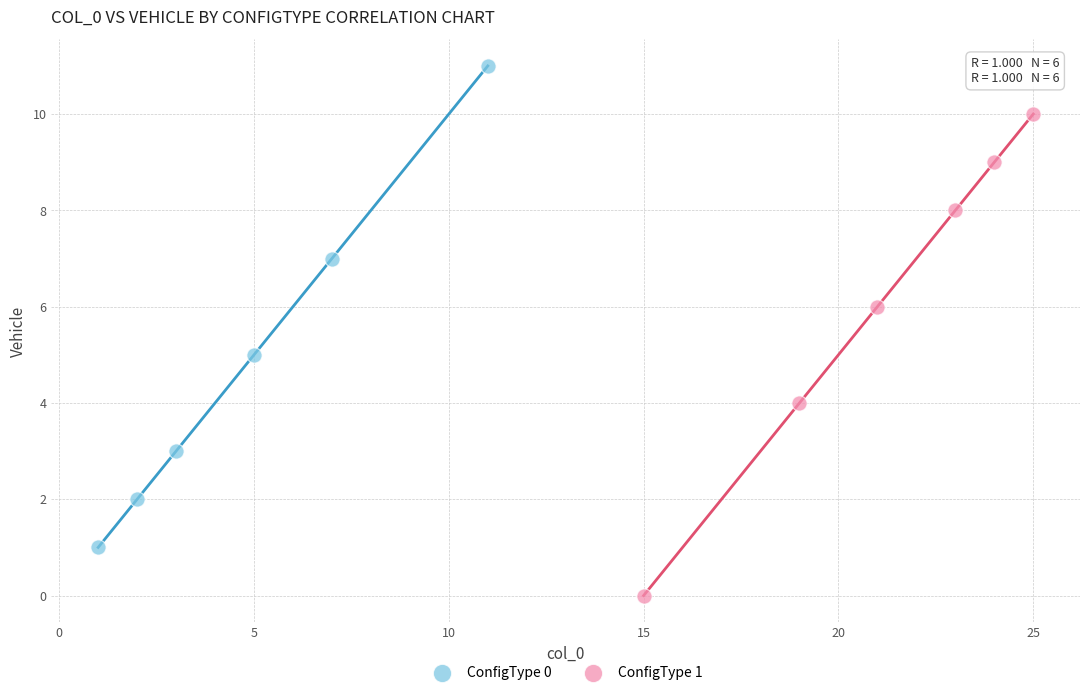

What are all the series names shown in the legend?

ConfigType 0, ConfigType 1